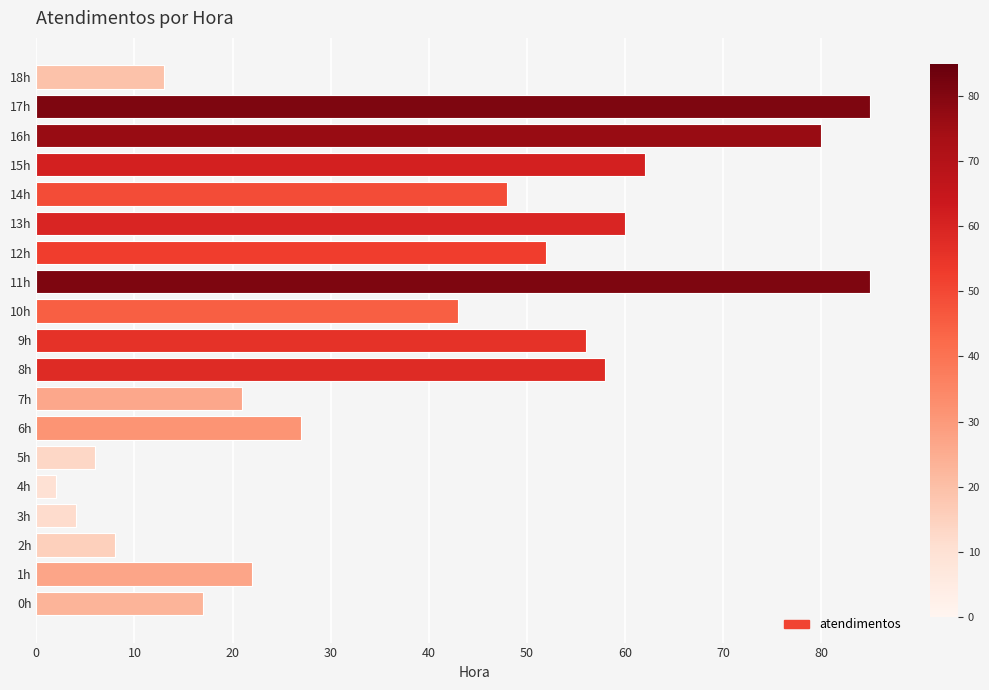

Reading bottom to top, list all the values displayed in this chart.

0h=17	1h=22	2h=8	3h=4	4h=2	5h=6	6h=27	7h=21	8h=58	9h=56	10h=43	11h=85	12h=52	13h=60	14h=48	15h=62	16h=80	17h=85	18h=13